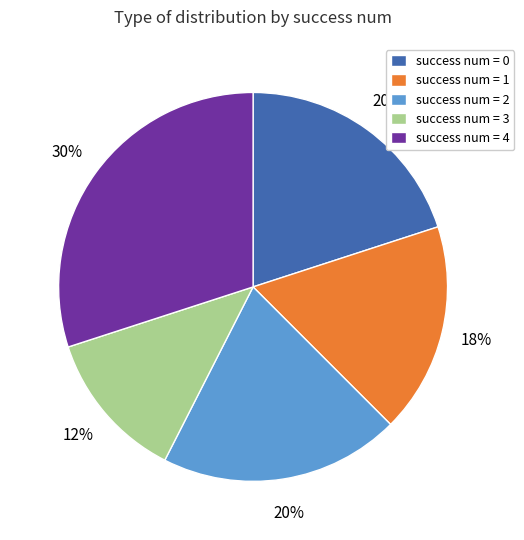

Is there any slice that represents more than half of the pie?

No